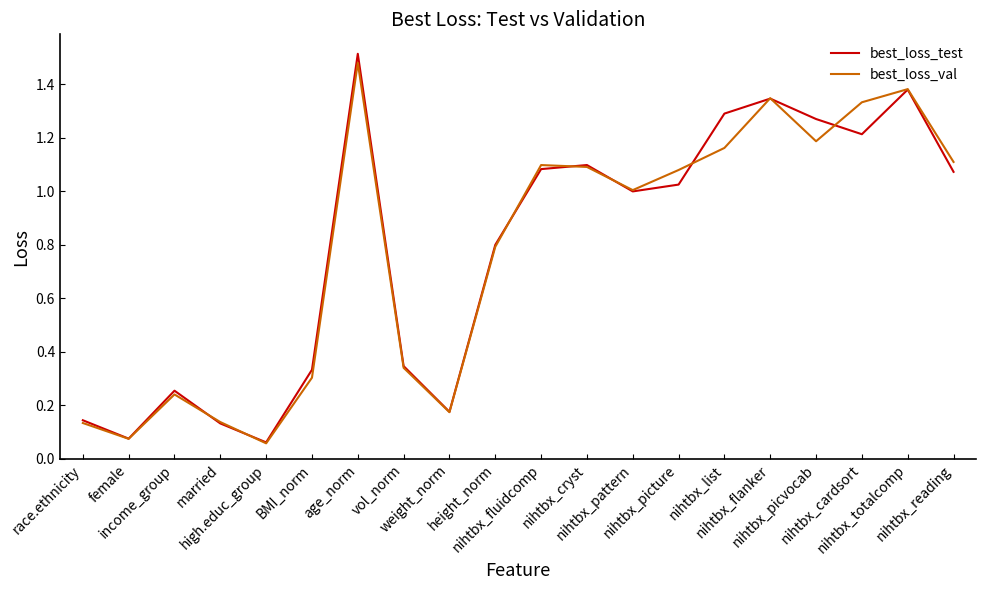

Where does the best_loss_test series first go above 1?

age_norm